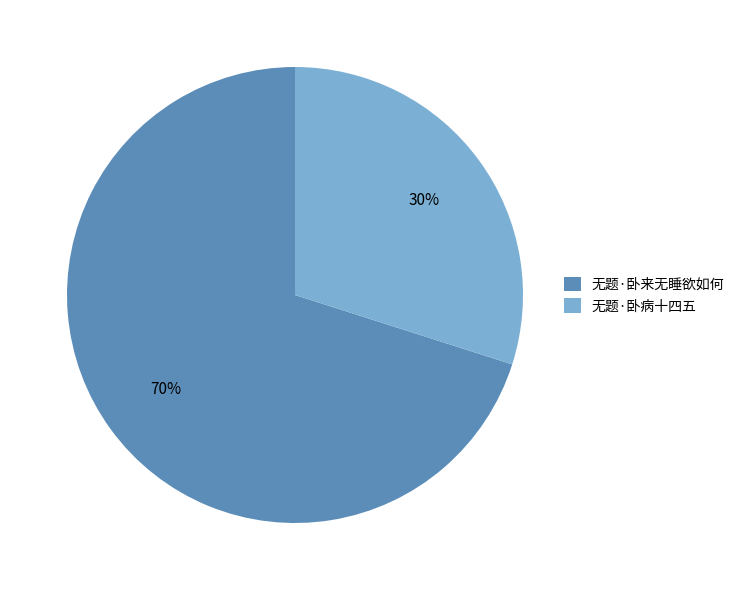

What is the ratio of the value at 无题·卧来无睡欲如何 to the value at 无题·卧病十四五?

2.3